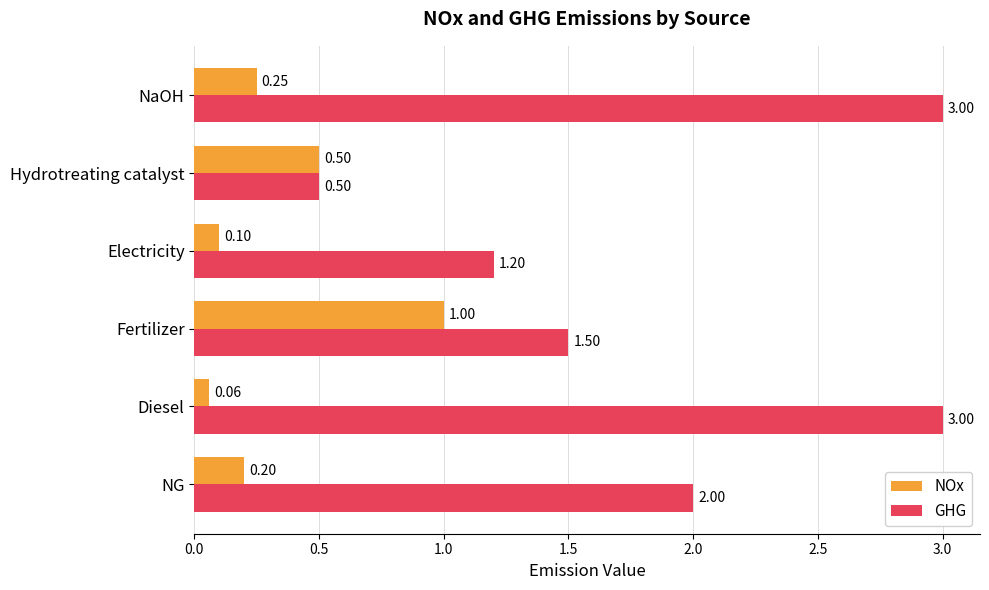

What is the spread (max minus min) of values at Electricity?

1.1